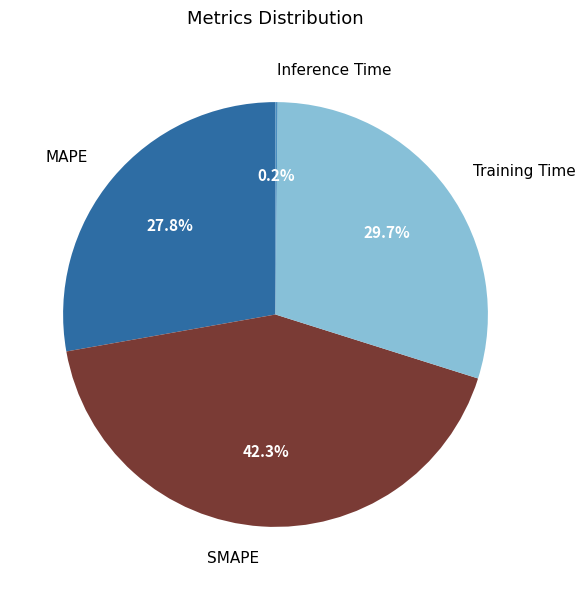

Is it true that MAPE is 23% of the pie?

False